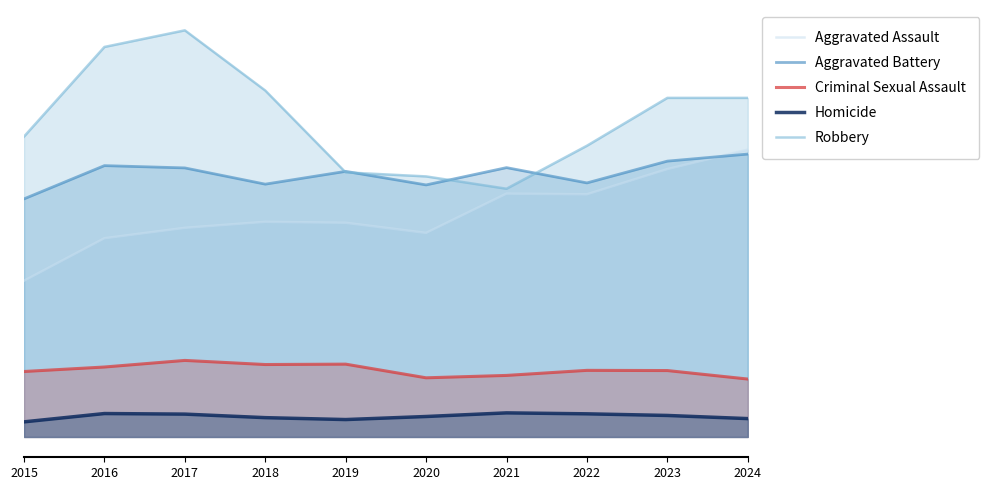

The Robbery series shows 1076 at 2023. True or false?

False